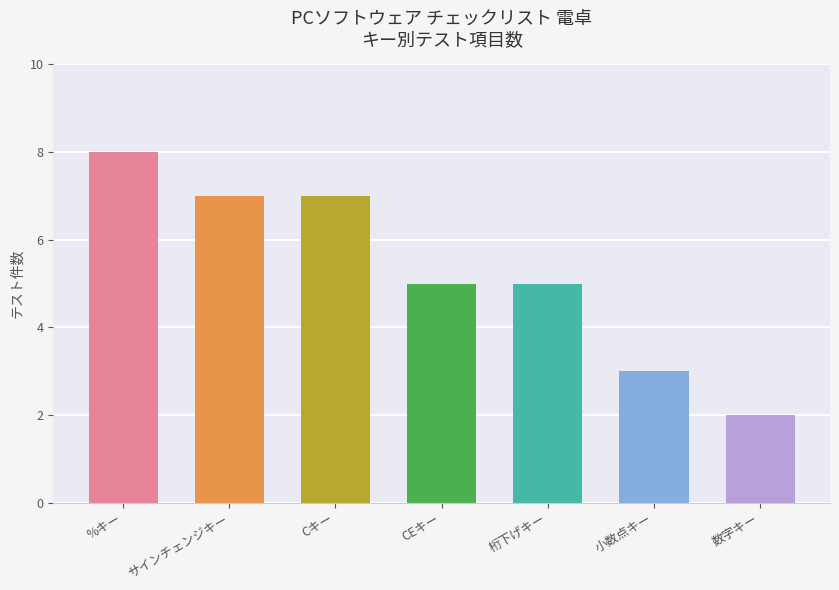

Is it true that the value at %キー is 8?

True